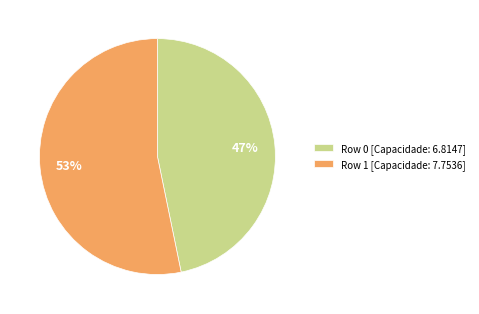

True or false: Row 1 accounts for 53% of the total.

True